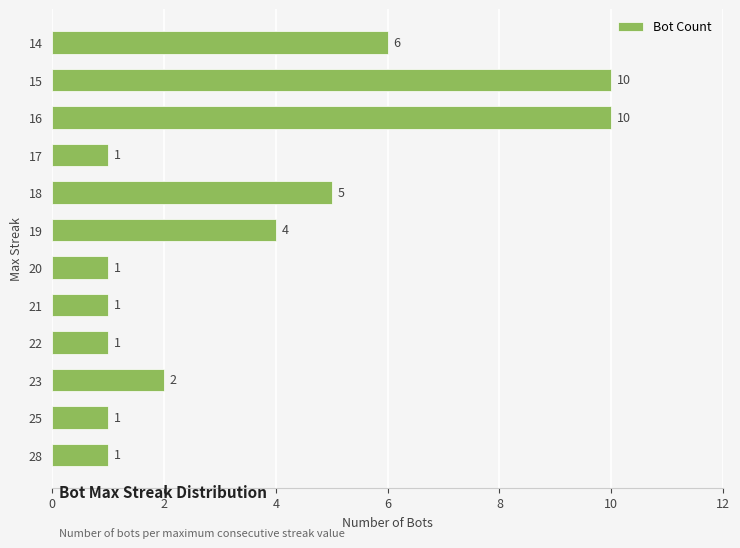

Is it true that the value at 25 is 1?

True